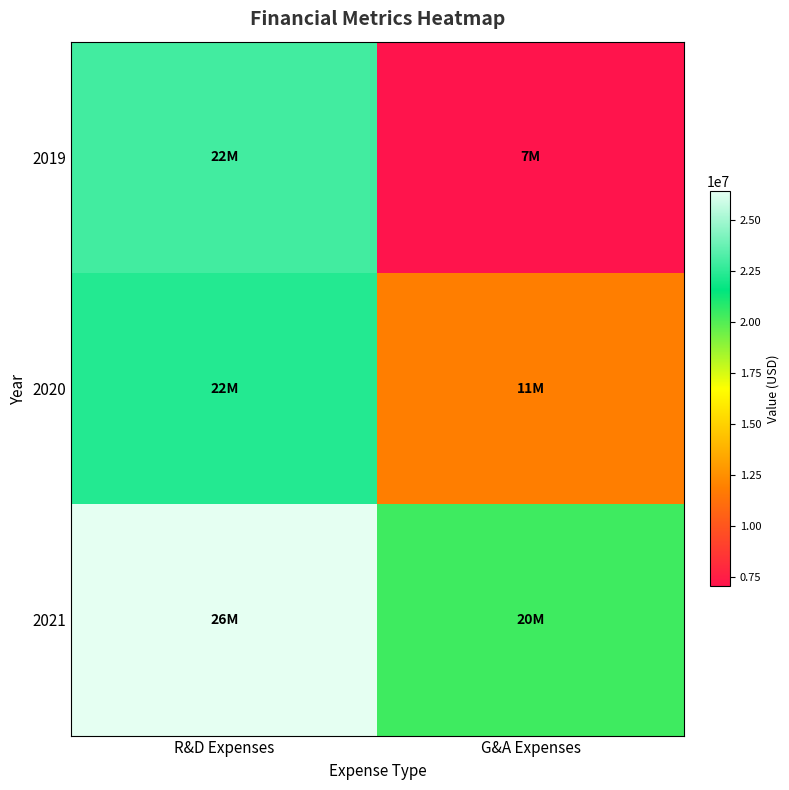

At which category is the sum across all series the highest?

R&D Expenses